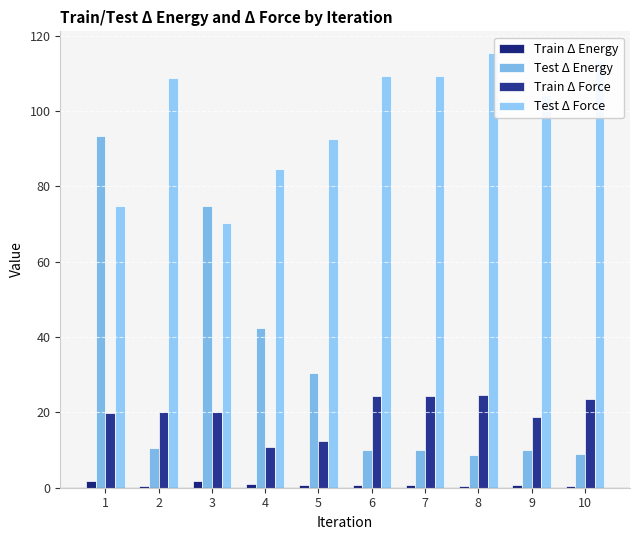

Which category has the lowest value in the Train Δ Energy series?

8